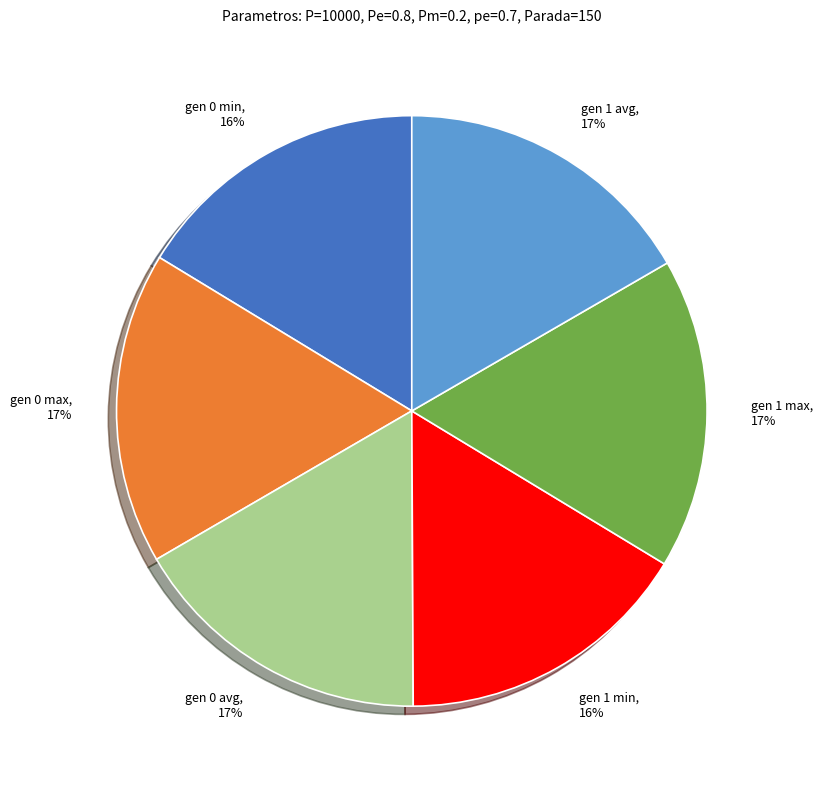

Combined, do gen 0 max and gen 1 avg account for over 50%?

No